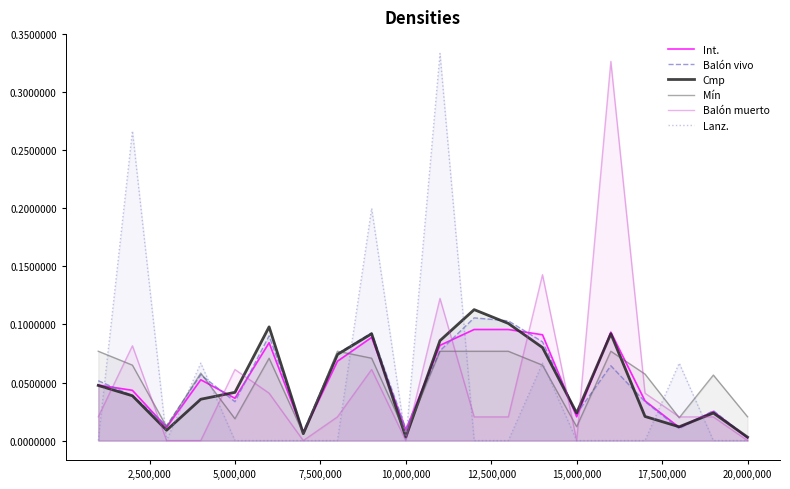

Reading left to right, what are all the values shown in this chart?

Int.: 0.0	0.0	0.0	0.1	0.0	0.1	0.0	0.1	0.1	0.0	0.1	0.1	0.1	0.1	0.0	0.1	0.0	0.0	0.0	0.0
Balón vivo: 0.1	0.0	0.0	0.1	0.0	0.1	0.0	0.1	0.1	0.0	0.1	0.1	0.1	0.1	0.0	0.1	0.0	0.0	0.0	0.0
Cmp: 0.0	0.0	0.0	0.0	0.0	0.1	0.0	0.1	0.1	0.0	0.1	0.1	0.1	0.1	0.0	0.1	0.0	0.0	0.0	0.0
Mín: 0.1	0.1	0.0	0.1	0.0	0.1	0.0	0.1	0.1	0.0	0.1	0.1	0.1	0.1	0.0	0.1	0.1	0.0	0.1	0.0
Balón muerto: 0.0	0.1	0.0	0.0	0.1	0.0	0.0	0.0	0.1	0.0	0.1	0.0	0.0	0.1	0.0	0.3	0.0	0.0	0.0	0.0
Lanz.: 0.0	0.3	0.0	0.1	0.0	0.0	0.0	0.0	0.2	0.0	0.3	0.0	0.0	0.1	0.0	0.0	0.0	0.1	0.0	0.0